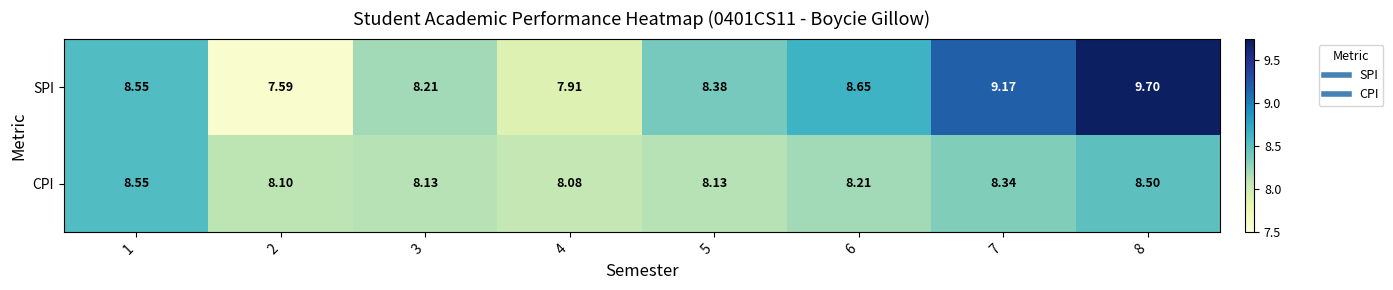

Count the number of categories in the chart.

8